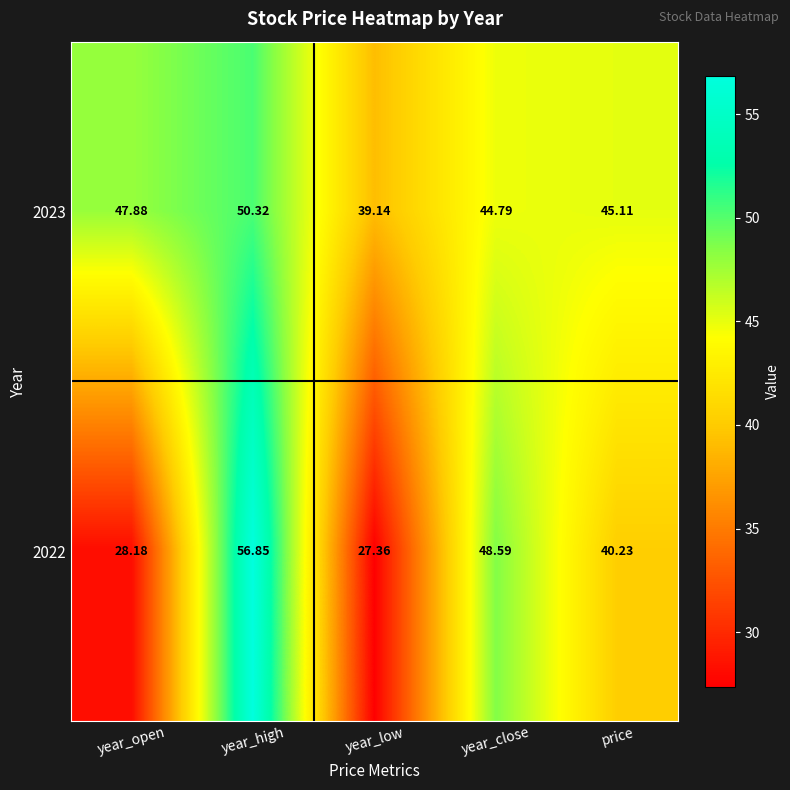

At which label is 2022 closest to 42?

price